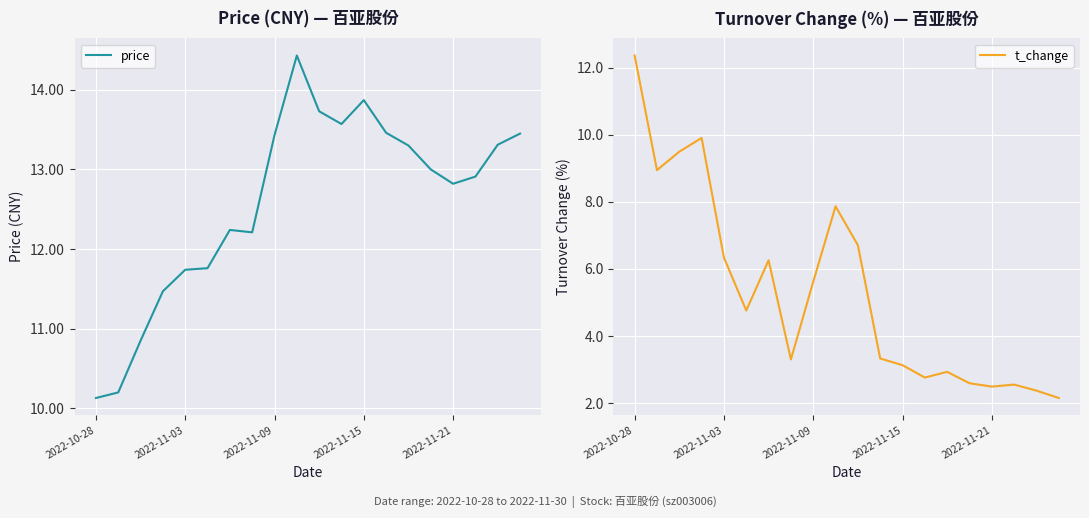

How many lines are shown in the chart?

2